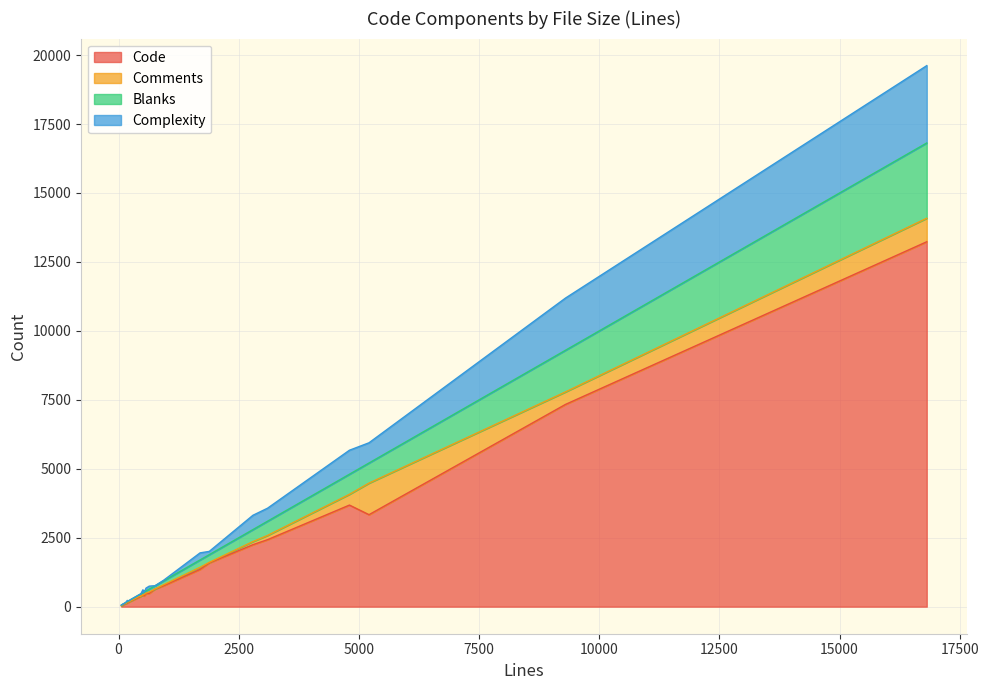

Which series ends up on top after the final intersection of Complexity and Comments?

Complexity